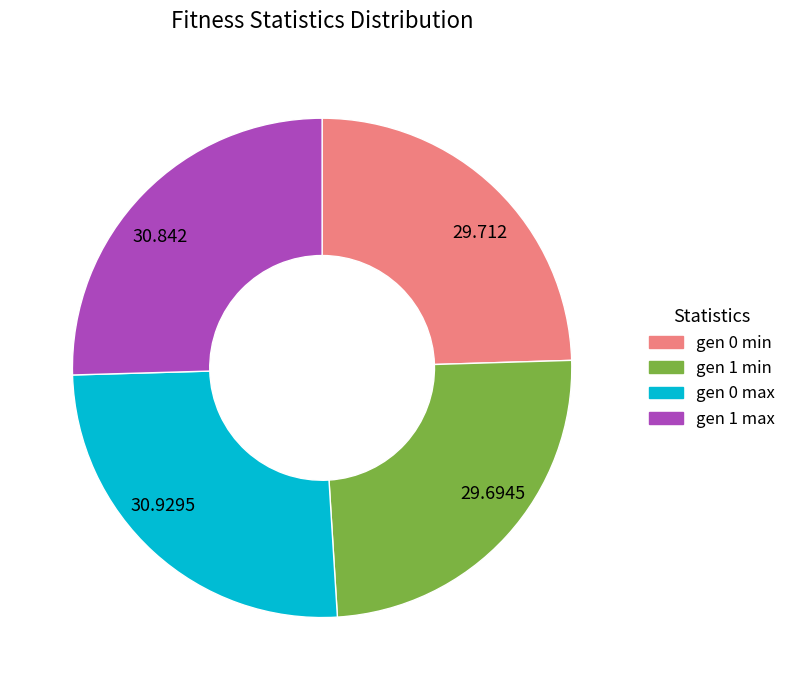

Does any single category account for the majority?

No